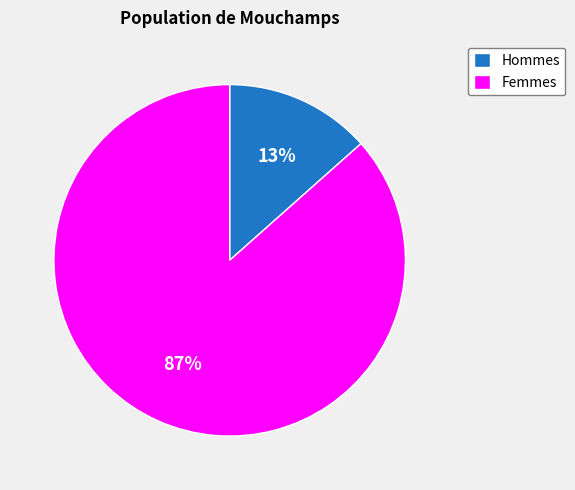

Rank the categories by value from lowest to highest.

Hommes, Femmes